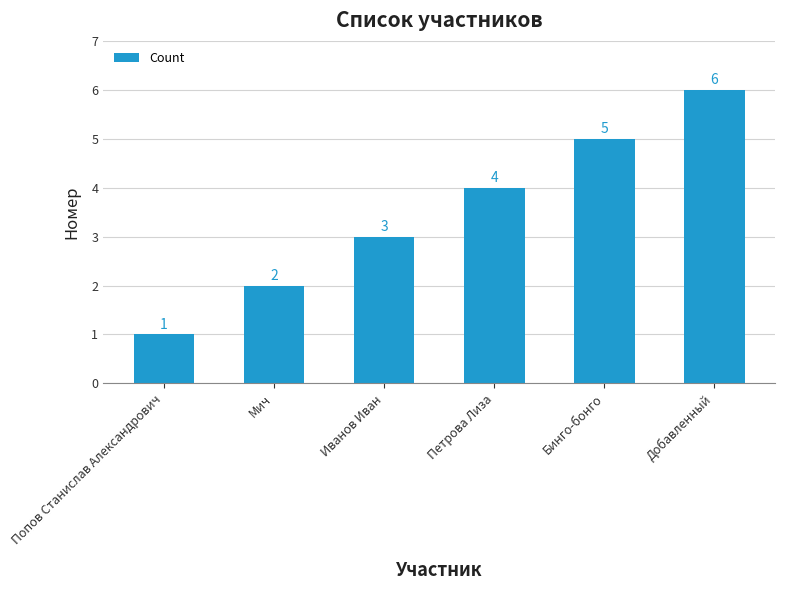

List the labels in order of value, largest first.

Добавленный, Бинго-бонго, Петрова Лиза, Иванов Иван, Мич, Попов Станислав Александрович